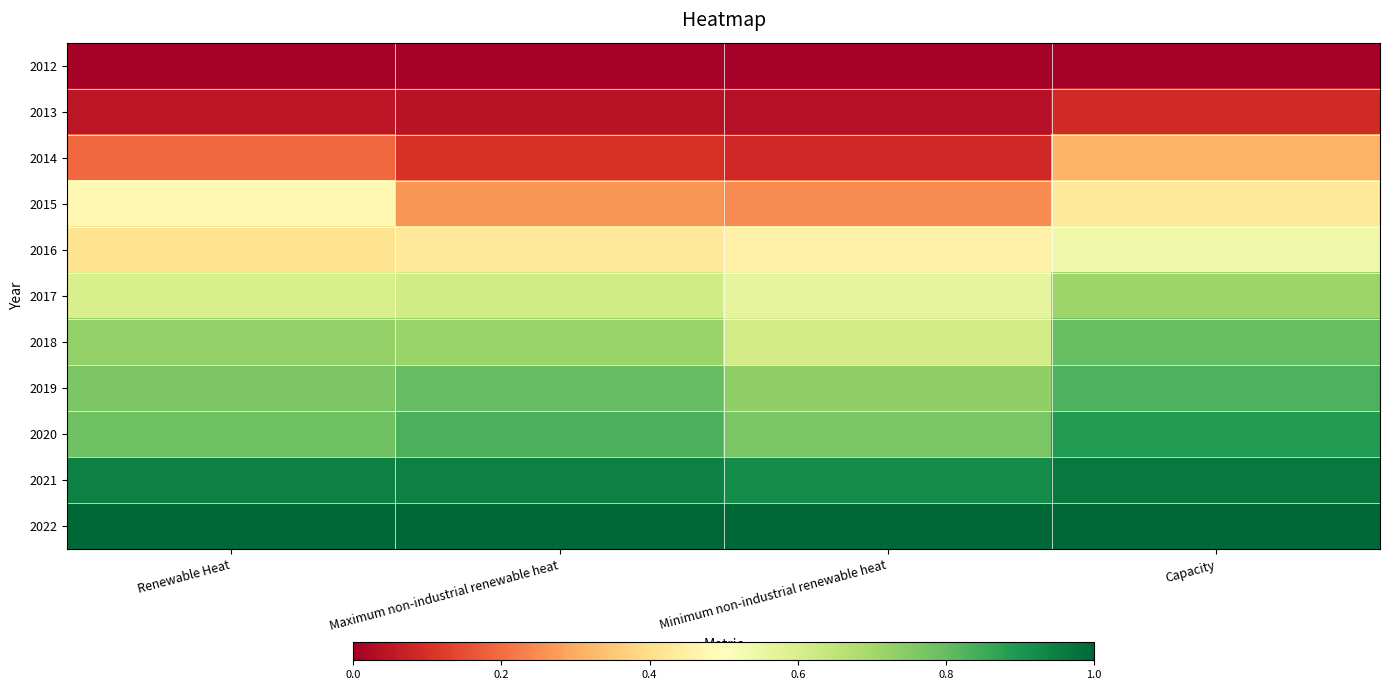

Reading left to right, list all the values displayed in this chart.

2012: Renewable Heat=0.0	Maximum non-industrial renewable heat=0.0	Minimum non-industrial renewable heat=0.0	Capacity=0.0
2013: Renewable Heat=0.0	Maximum non-industrial renewable heat=0.0	Minimum non-industrial renewable heat=0.0	Capacity=0.1
2014: Renewable Heat=0.2	Maximum non-industrial renewable heat=0.1	Minimum non-industrial renewable heat=0.1	Capacity=0.3
2015: Renewable Heat=0.5	Maximum non-industrial renewable heat=0.3	Minimum non-industrial renewable heat=0.2	Capacity=0.4
2016: Renewable Heat=0.4	Maximum non-industrial renewable heat=0.4	Minimum non-industrial renewable heat=0.5	Capacity=0.5
2017: Renewable Heat=0.6	Maximum non-industrial renewable heat=0.6	Minimum non-industrial renewable heat=0.6	Capacity=0.7
2018: Renewable Heat=0.7	Maximum non-industrial renewable heat=0.7	Minimum non-industrial renewable heat=0.6	Capacity=0.8
2019: Renewable Heat=0.8	Maximum non-industrial renewable heat=0.8	Minimum non-industrial renewable heat=0.7	Capacity=0.8
2020: Renewable Heat=0.8	Maximum non-industrial renewable heat=0.8	Minimum non-industrial renewable heat=0.8	Capacity=0.9
2021: Renewable Heat=0.9	Maximum non-industrial renewable heat=0.9	Minimum non-industrial renewable heat=0.9	Capacity=1.0
2022: Renewable Heat=1.0	Maximum non-industrial renewable heat=1.0	Minimum non-industrial renewable heat=1.0	Capacity=1.0